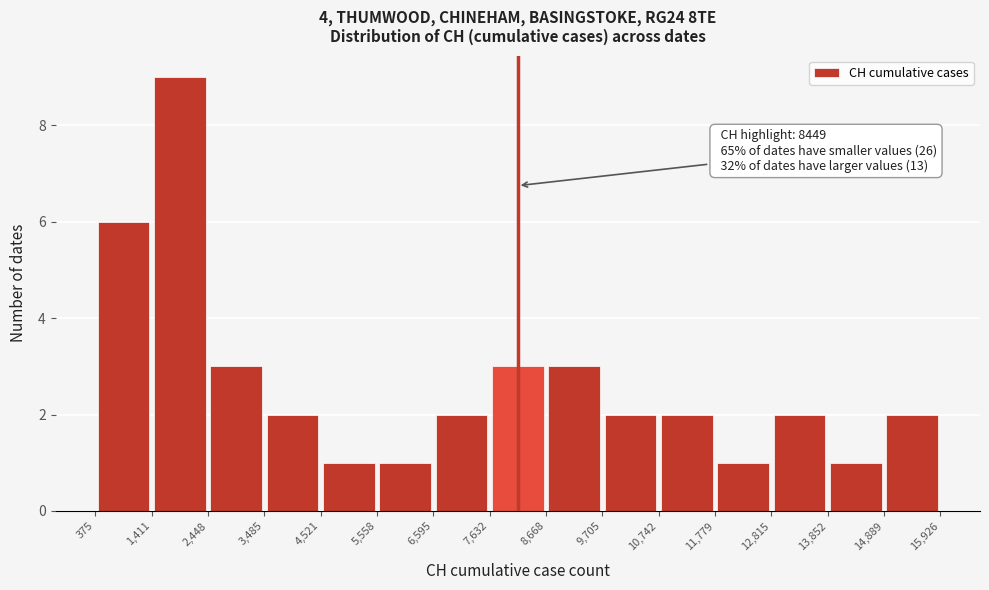

Over which range of the x-axis is the bar tallest?

1,411 to 2,448